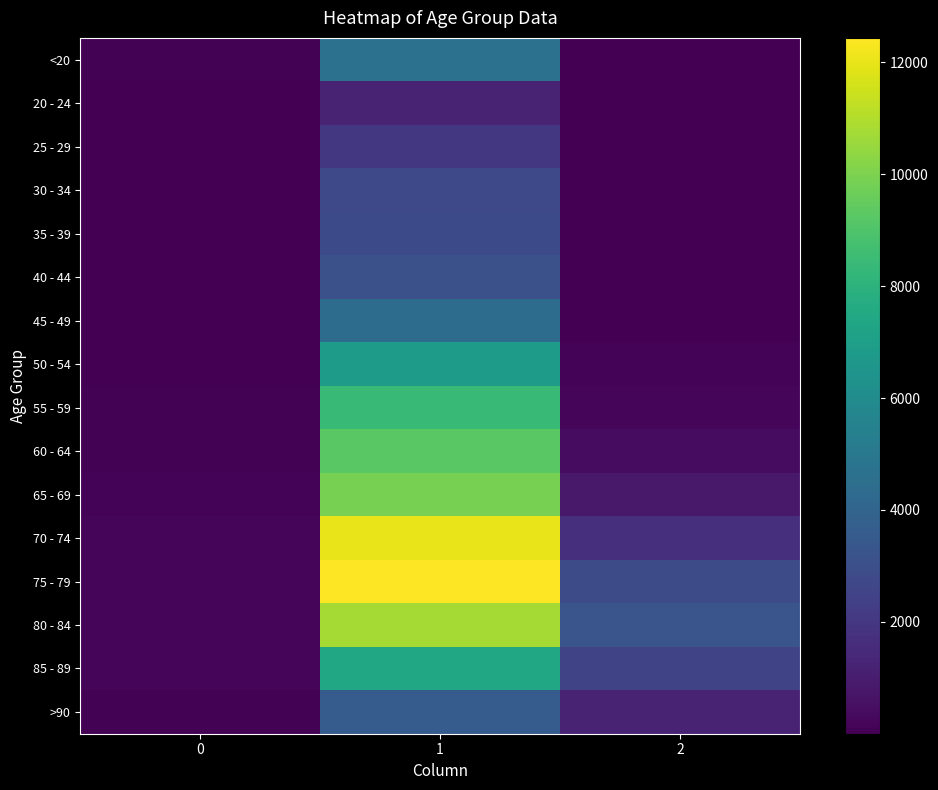

Reading left to right, what are all the values shown in this chart?

<20: 0=77	1=4641	2=18
20 - 24: 0=5	1=1191	2=4
25 - 29: 0=14	1=2038	2=3
30 - 34: 0=27	1=2765	2=17
35 - 39: 0=17	1=2814	2=18
40 - 44: 0=20	1=3078	2=24
45 - 49: 0=23	1=4396	2=47
50 - 54: 0=39	1=6803	2=126
55 - 59: 0=59	1=8400	2=227
60 - 64: 0=84	1=9236	2=426
65 - 69: 0=137	1=9883	2=850
70 - 74: 0=153	1=12018	2=1690
75 - 79: 0=220	1=12434	2=2848
80 - 84: 0=209	1=10764	2=3273
85 - 89: 0=206	1=7417	2=2548
>90: 0=93	1=3604	2=1224